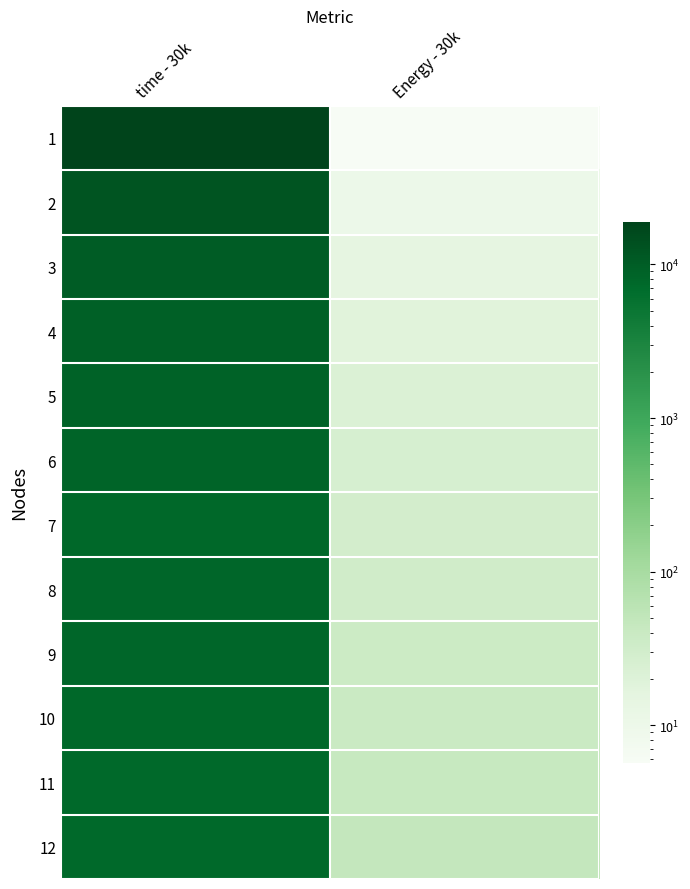

What is the minimum value shown in the chart?

5.7